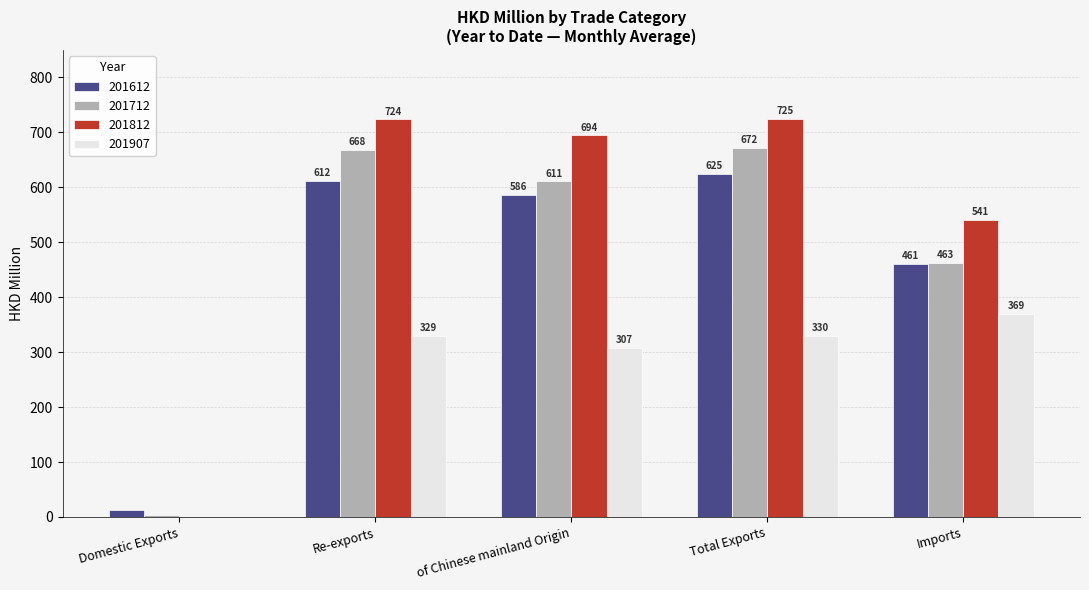

Is the value of 201907 at of Chinese mainland Origin greater than the value of 201712 at Imports?

No